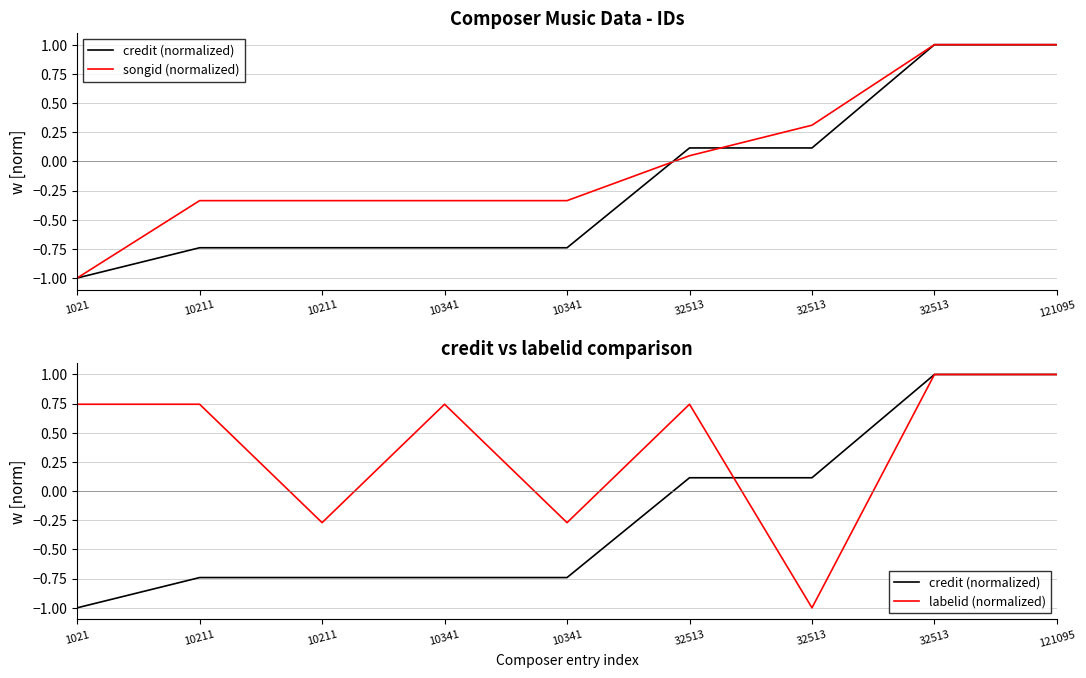

List the series in order of their peak value, highest first.

credit (normalized), songid (normalized), labelid (normalized)